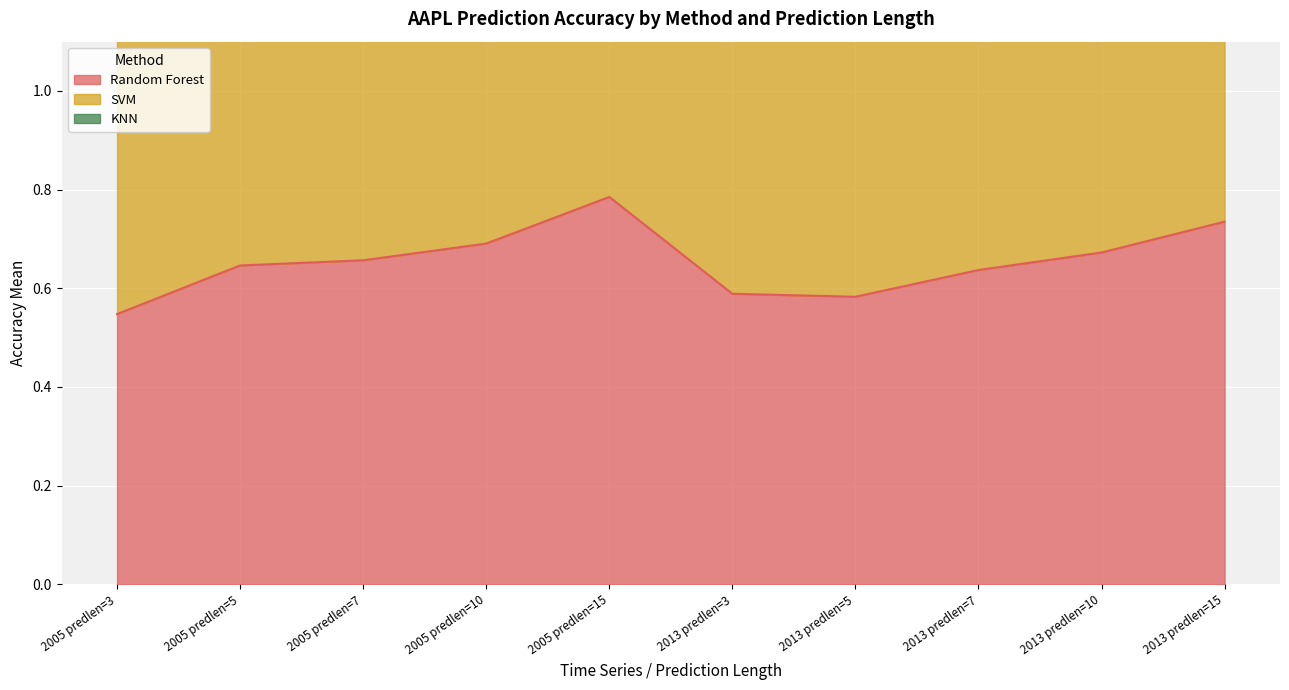

List the labels in order of Random Forest value, smallest first.

2005 predlen=3, 2013 predlen=5, 2013 predlen=3, 2013 predlen=7, 2005 predlen=5, 2005 predlen=7, 2013 predlen=10, 2005 predlen=10, 2013 predlen=15, 2005 predlen=15